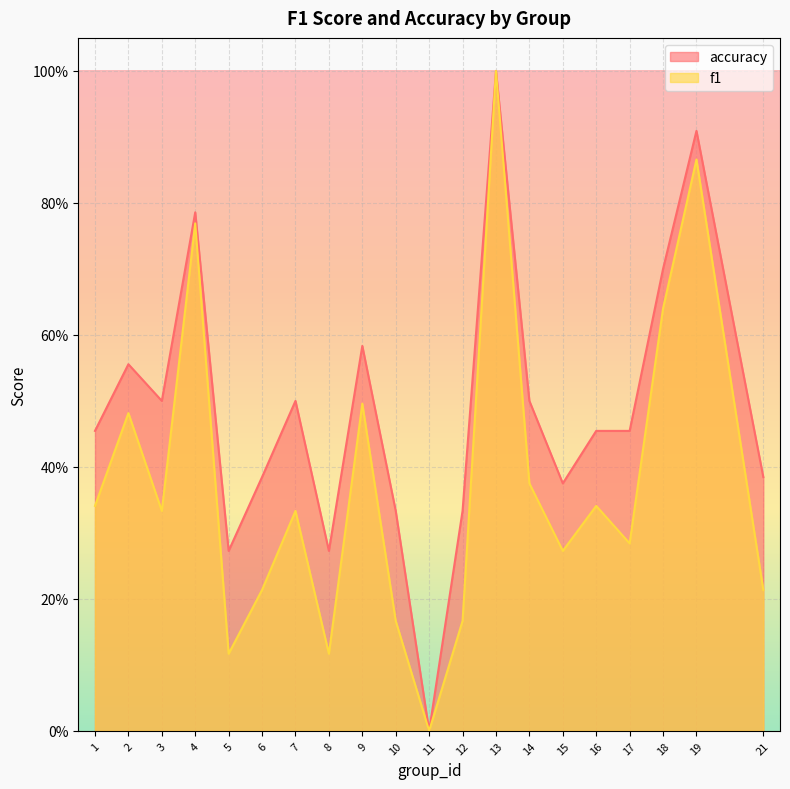

Read the f1 value at 7.

0.3